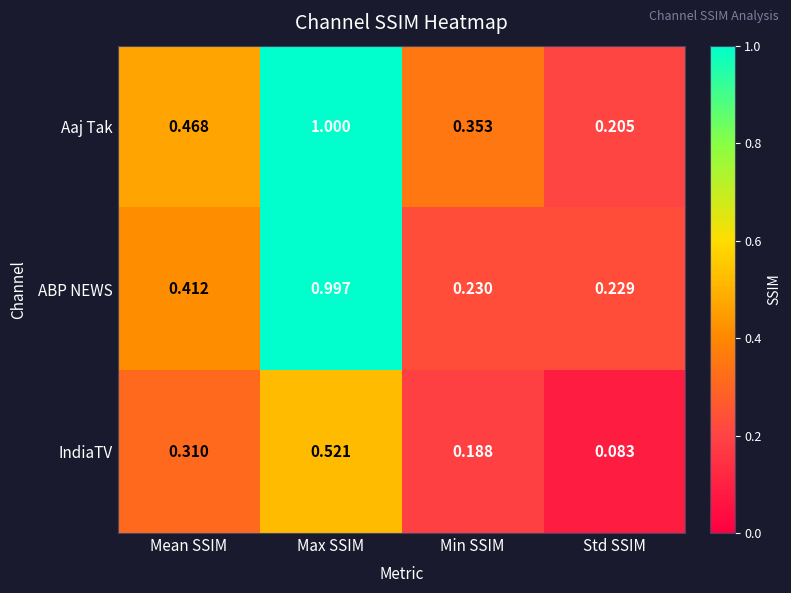

At which category does the chart reach its minimum across all series?

Std SSIM